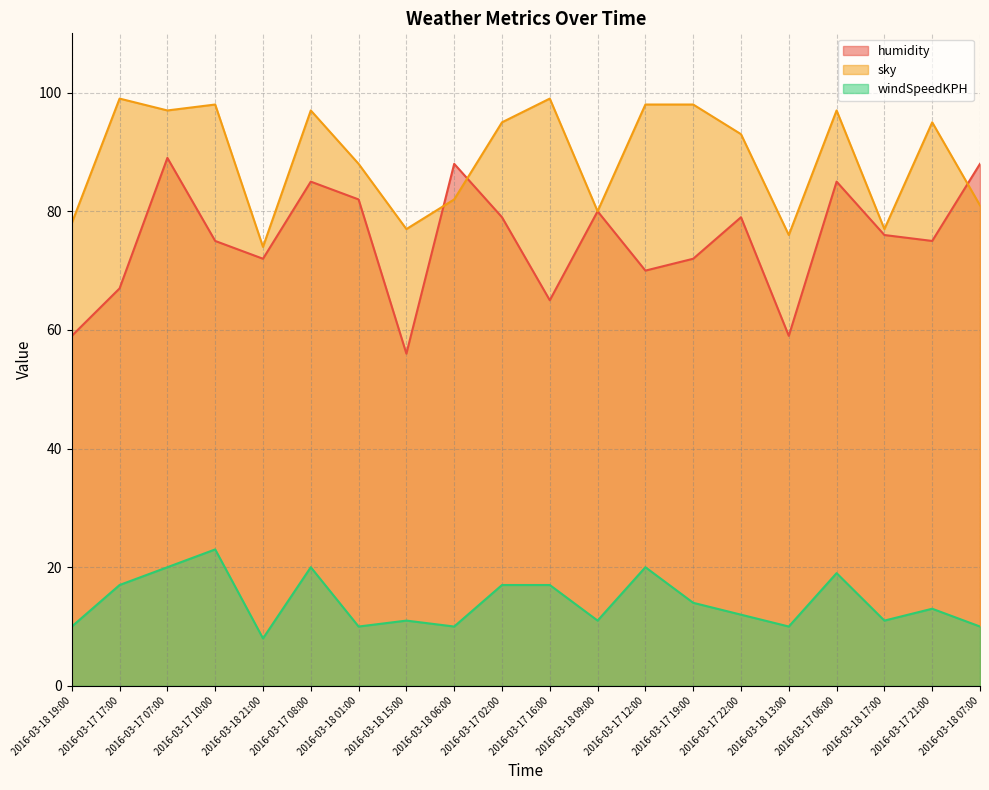

List the series in order of their peak value, lowest first.

windSpeedKPH, humidity, sky